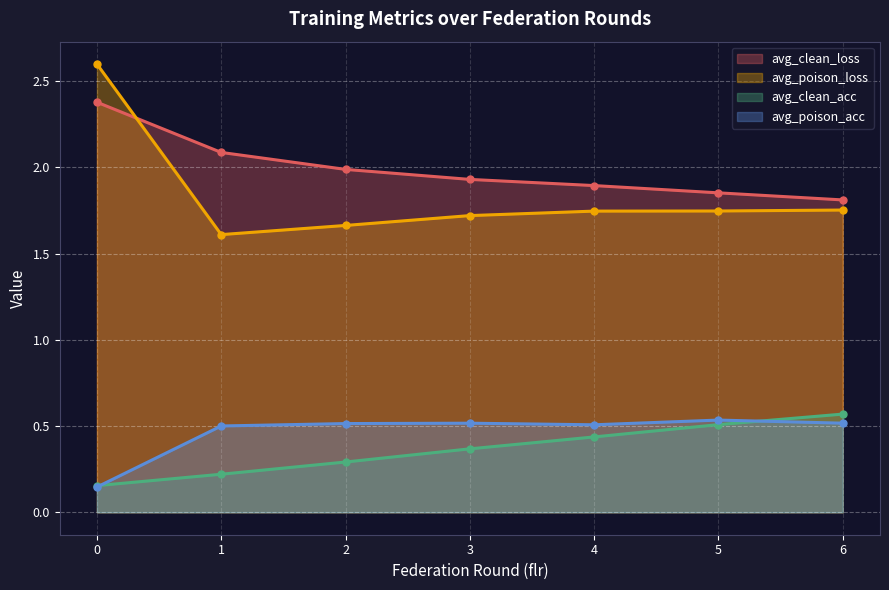

Which series changed the most between 0 and 2?

avg_poison_loss